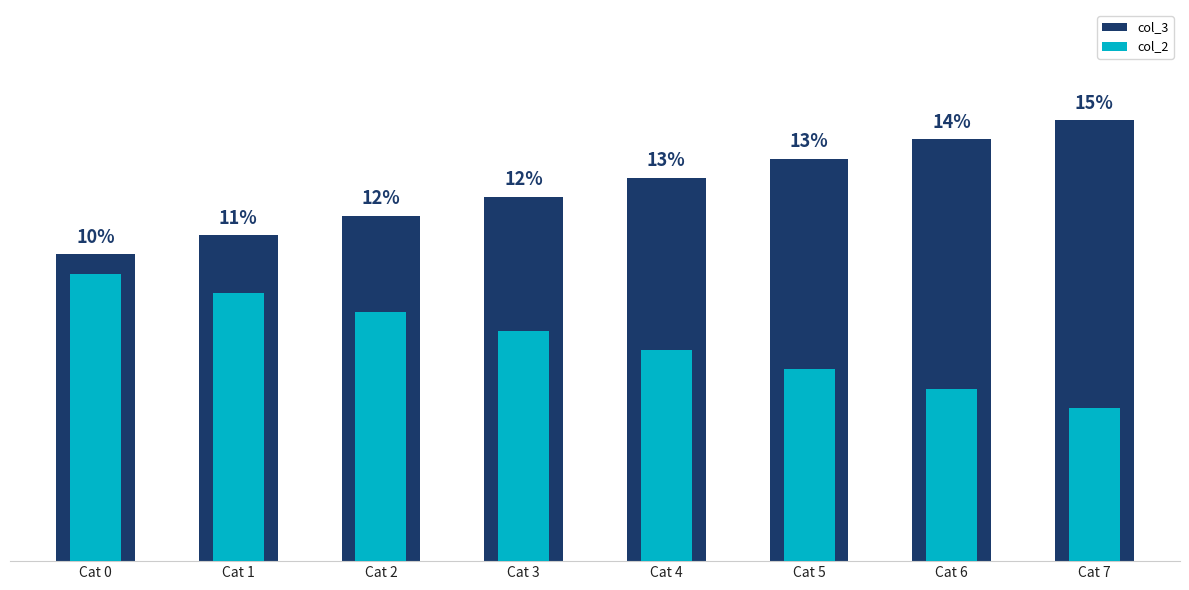

Reading right to left, what are all the values shown in this chart?

col_3: Cat 7=23	Cat 6=22	Cat 5=21	Cat 4=20	Cat 3=19	Cat 2=18	Cat 1=17	Cat 0=16
col_2: Cat 7=8	Cat 6=9	Cat 5=10	Cat 4=11	Cat 3=12	Cat 2=13	Cat 1=14	Cat 0=15